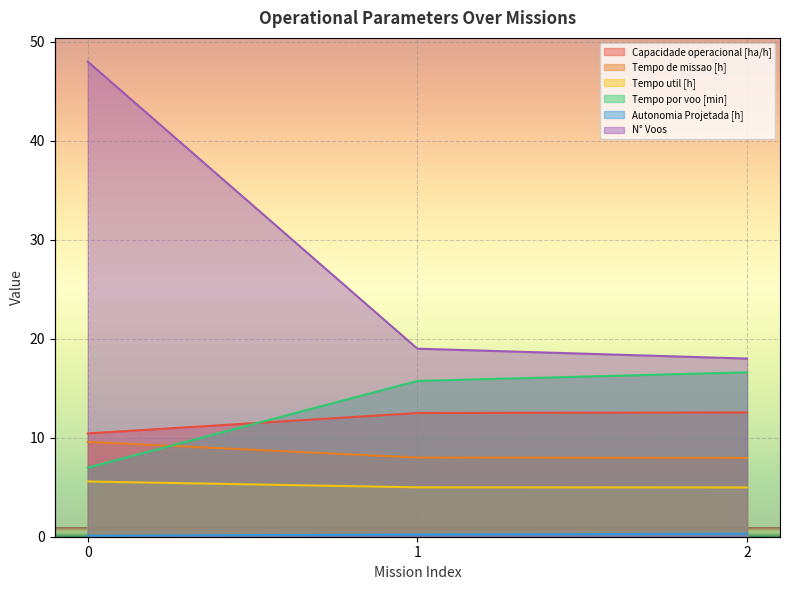

Reading left to right, extract all data points from this chart.

Capacidade operacional [ha/h]: 0=10.4	1=12.5	2=12.6
Tempo de missao [h]: 0=9.6	1=8.0	2=8.0
Tempo util [h]: 0=5.6	1=5.0	2=5.0
Tempo por voo [min]: 0=7.0	1=15.7	2=16.6
Autonomia Projetada [h]: 0=0.1	1=0.2	2=0.3
N° Voos: 0=48.0	1=19.0	2=18.0